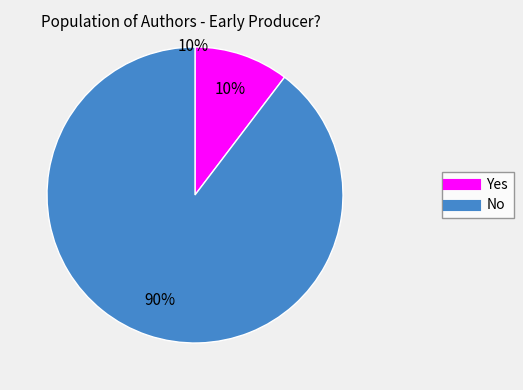

To the nearest percent, what is the average slice percentage?

50%